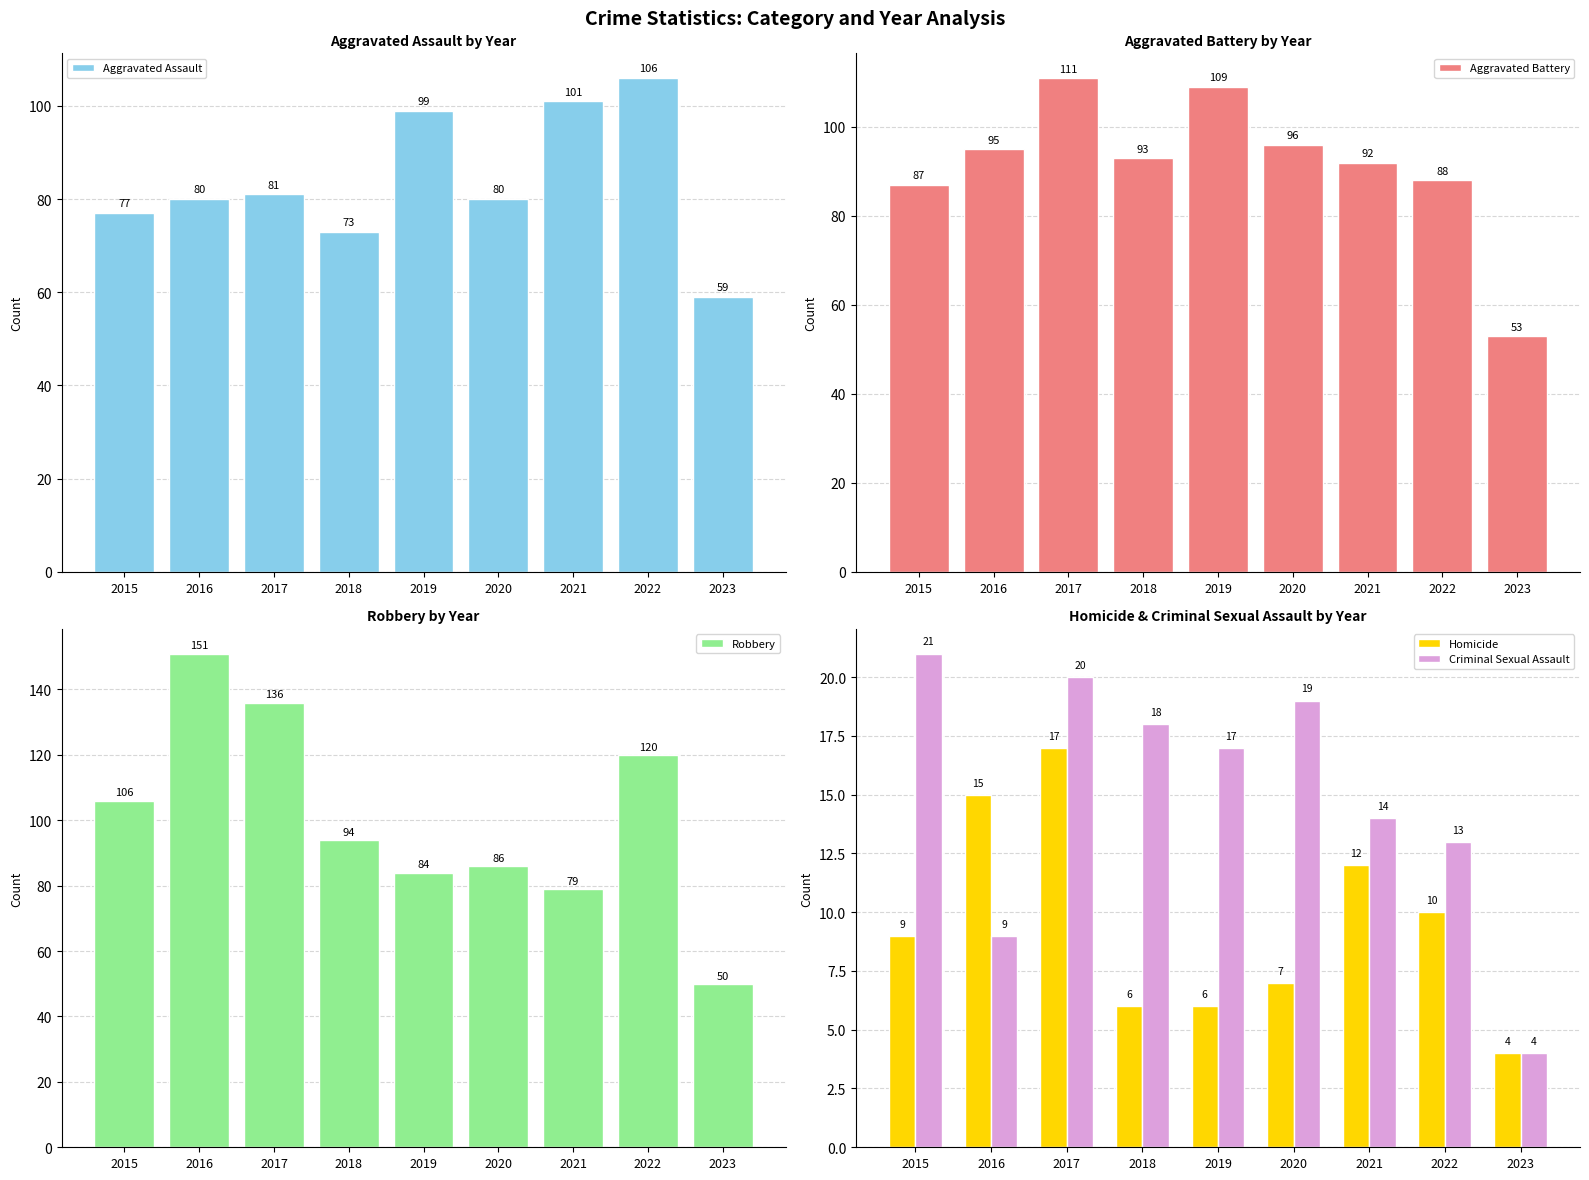

What is the value of the Criminal Sexual Assault bar at the 2nd from the left?

9